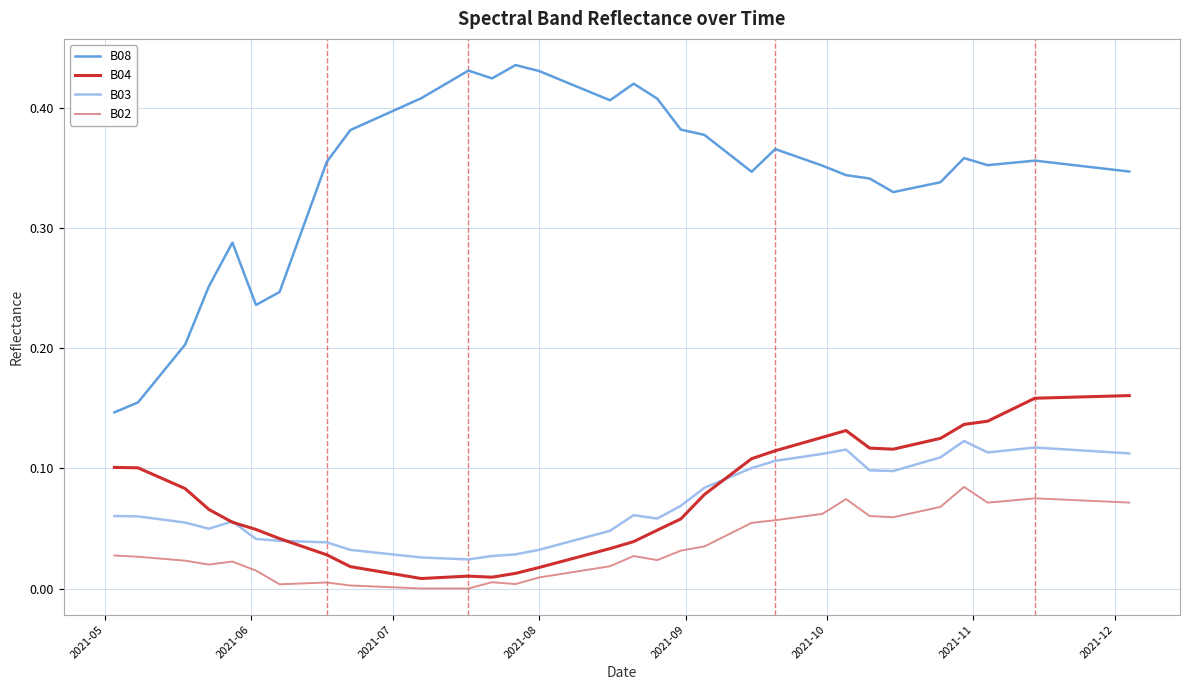

Is this an area chart (filled region under the line)?

No